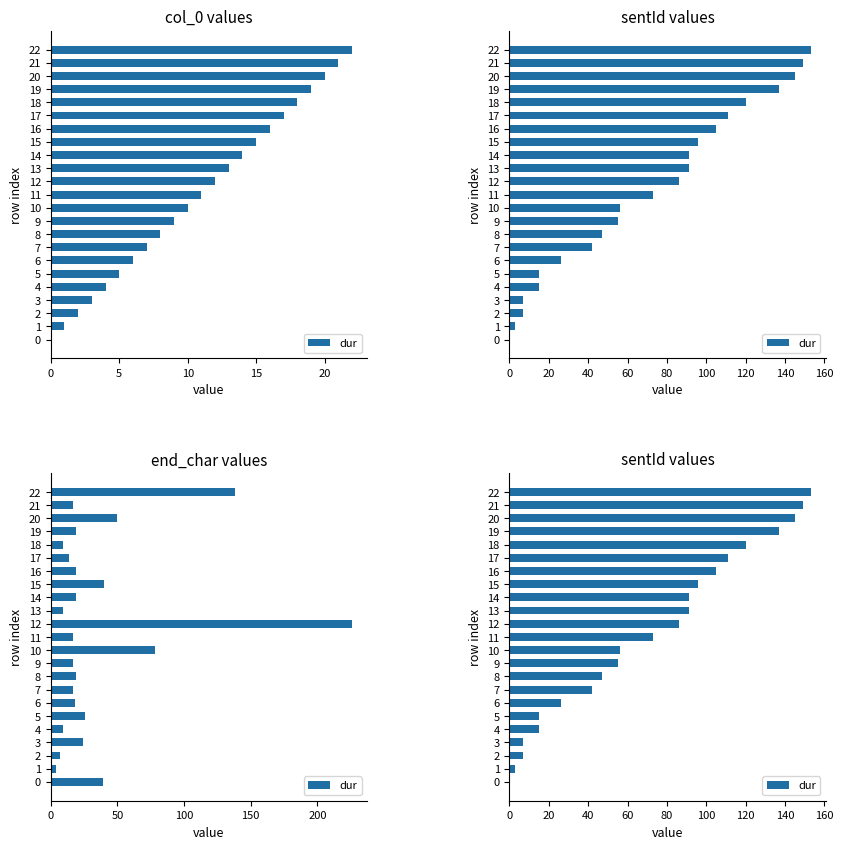

Reading left to right, what are all the values shown in this chart?

0	3	7	7	15	15	26	42	47	55	56	73	86	91	91	96	105	111	120	137	145	149	153